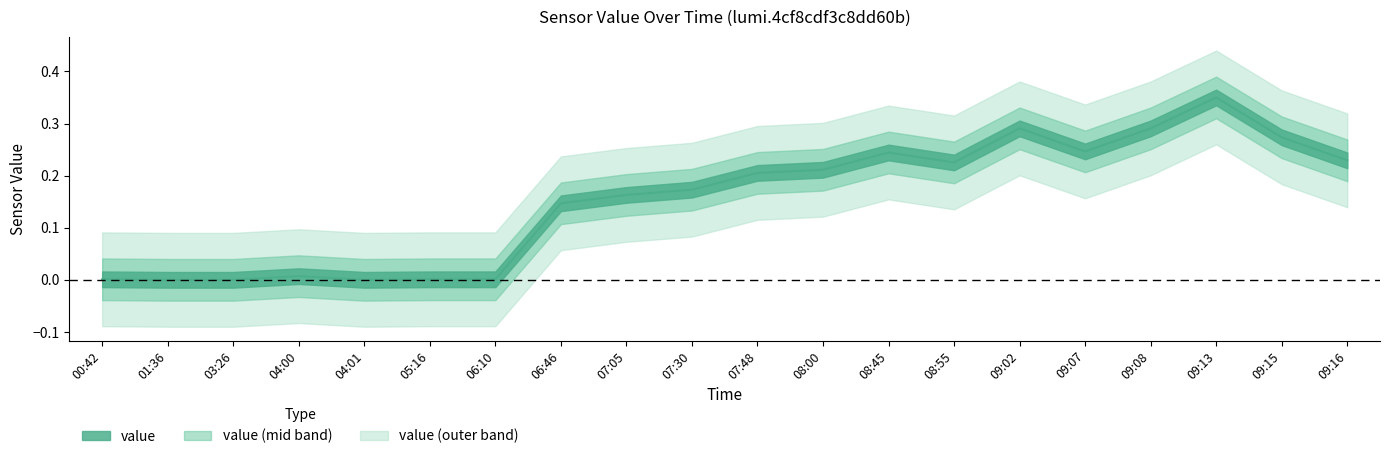

List the labels in order of value, smallest first.

01:36, 03:26, 04:01, 00:42, 05:16, 06:10, 04:00, 06:46, 07:05, 07:30, 07:48, 08:00, 08:55, 09:16, 08:45, 09:07, 09:15, 09:02, 09:08, 09:13